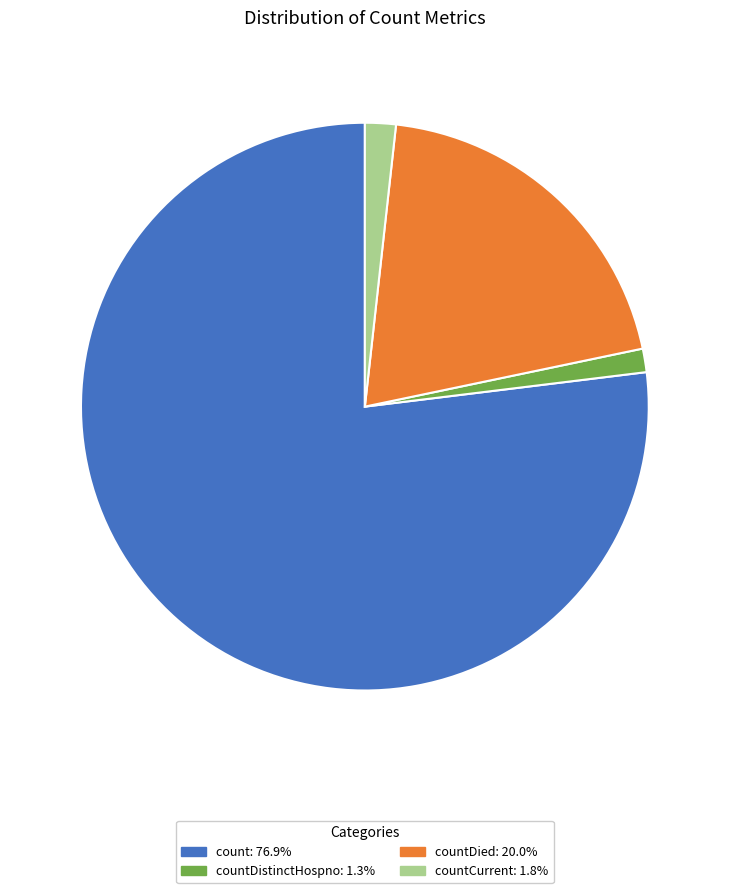

Does any single category account for the majority?

Yes